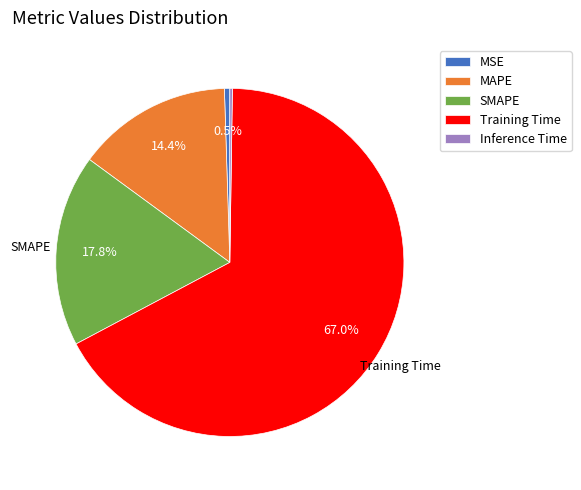

Is there a majority slice in this chart?

Yes